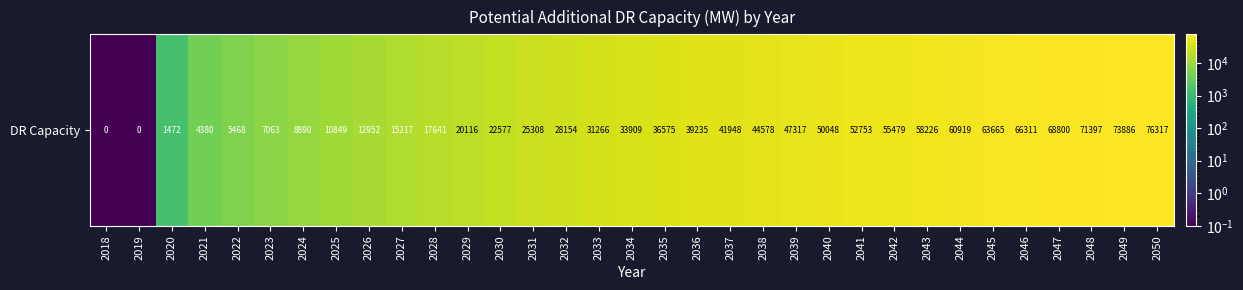

What is the difference between the maximum and minimum values?

76317.1